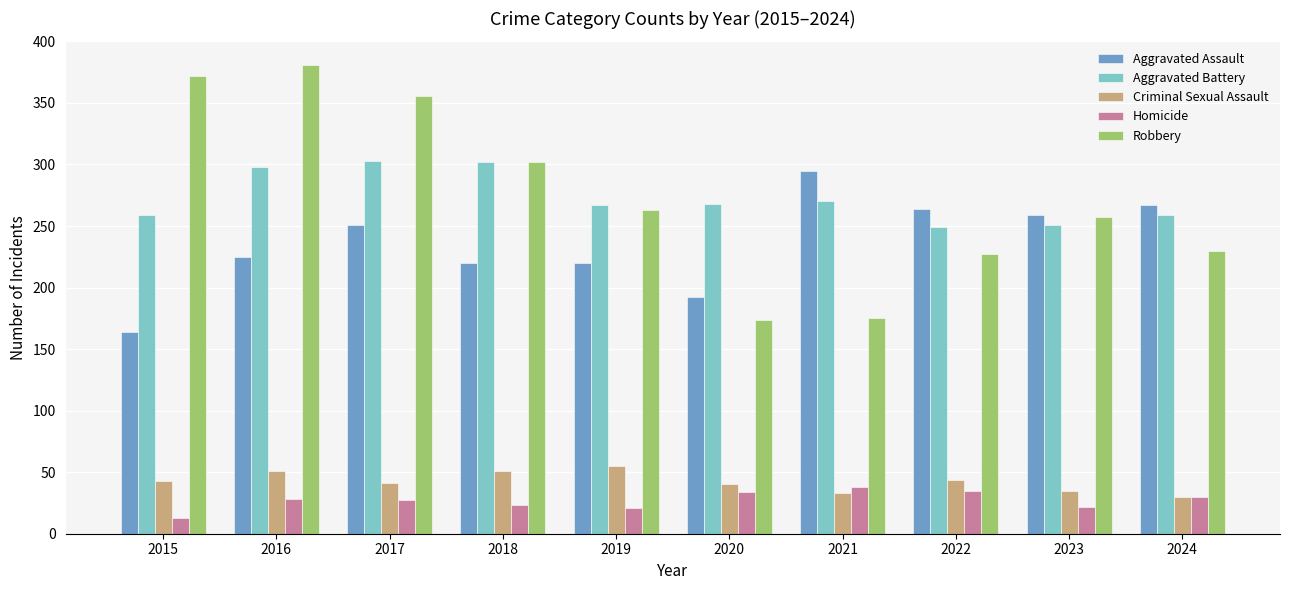

What is the value of the Homicide bar at the 4th from the left?

23